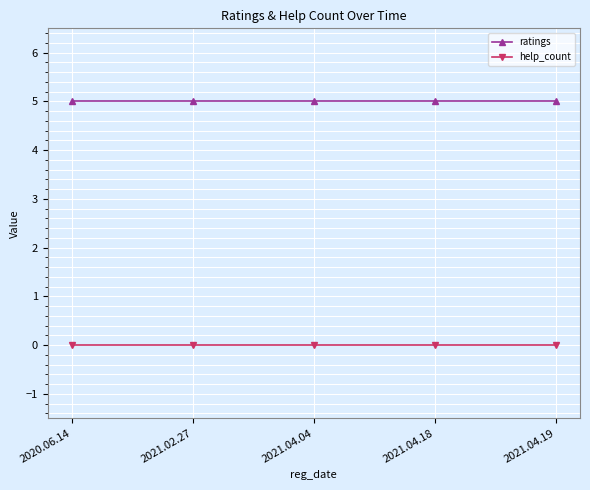

What is the difference between the highest and lowest values at 2021.04.18?

5